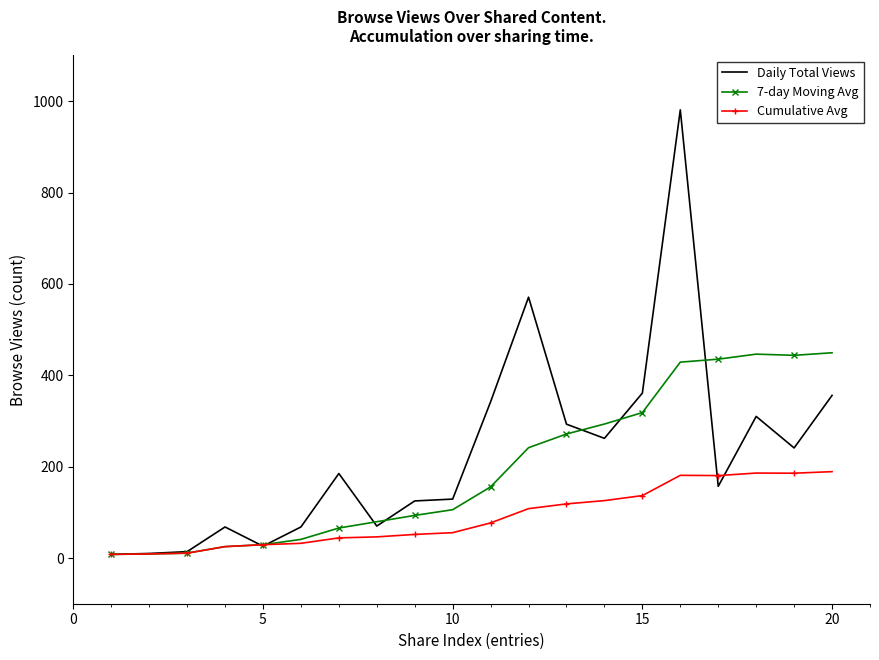

Rank the series by their maximum value, from highest to lowest.

Daily Total Views, 7-day Moving Avg, Cumulative Avg